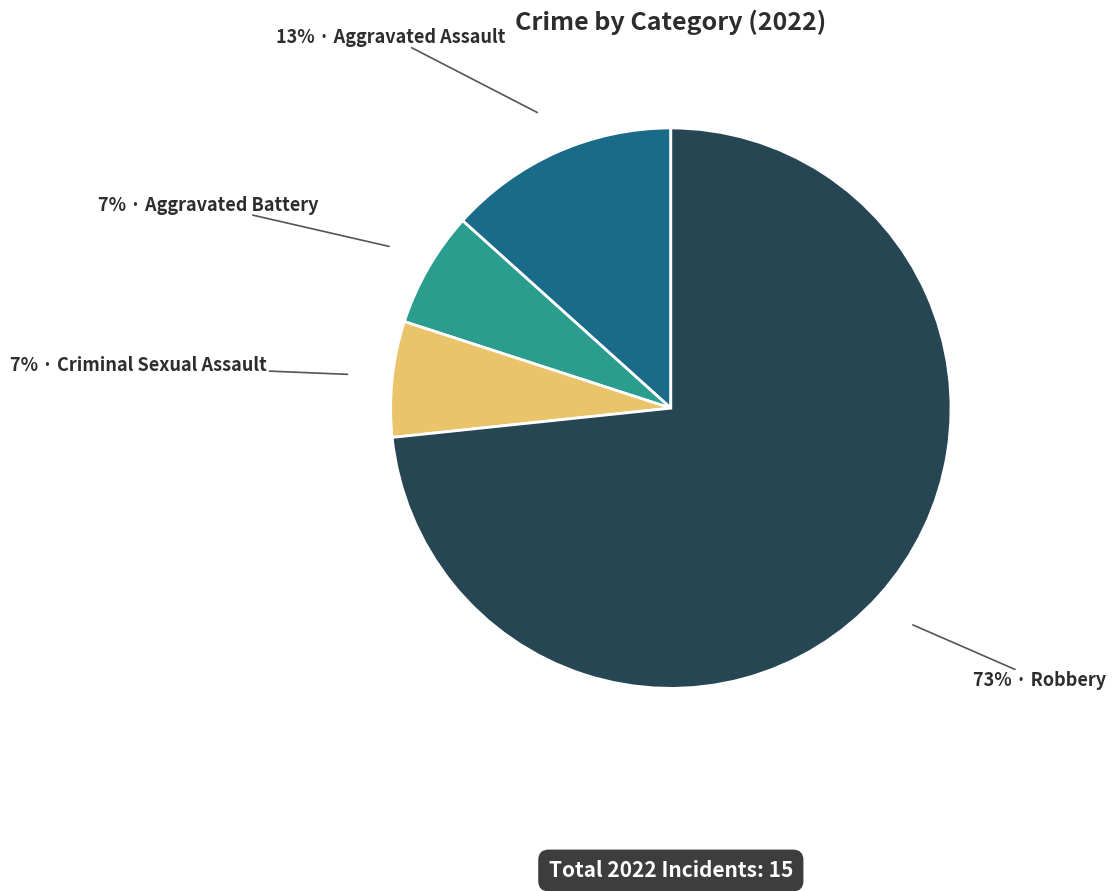

Is there any slice that represents more than half of the pie?

Yes